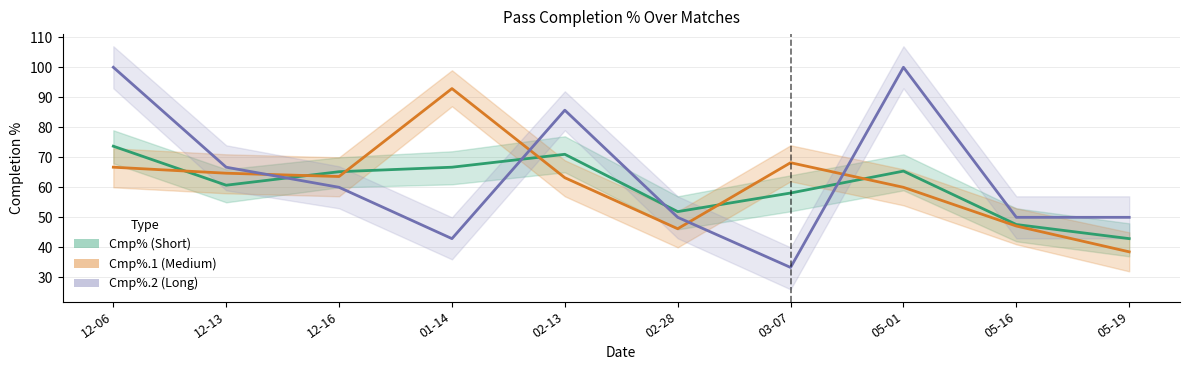

How many distinct data groups are displayed?

3